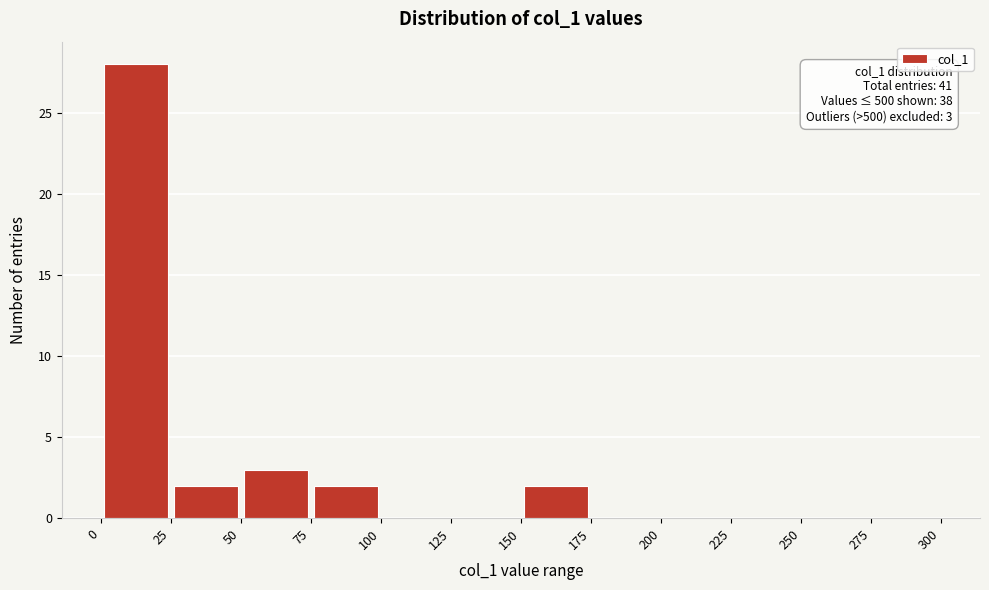

Over which range of the x-axis is the bar tallest?

0 to 25